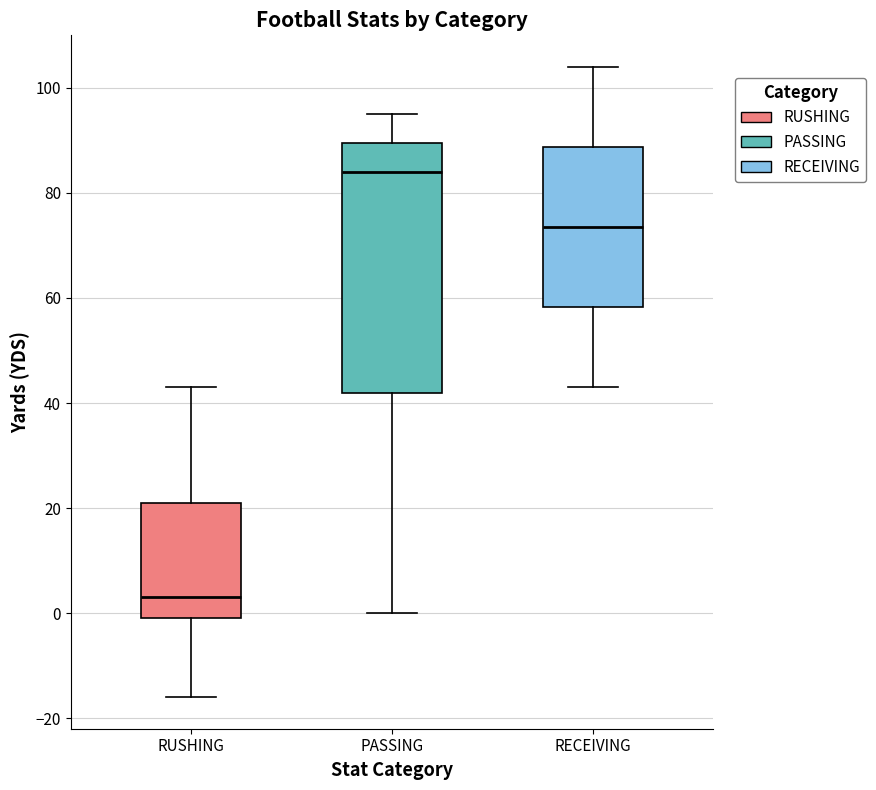

Reading left to right, transcribe this box plot: for each box, give where its median line is, the range the box spans, and where its two whiskers end, as read against the y-axis. The values are not printed on the chart, so give them approximately, as read against the axis.

RUSHING: median 4, box 0 to 22, whiskers -16 to 44
PASSING: median 84, box 42 to 90, whiskers 0 to 96
RECEIVING: median 74, box 58 to 88, whiskers 44 to 104